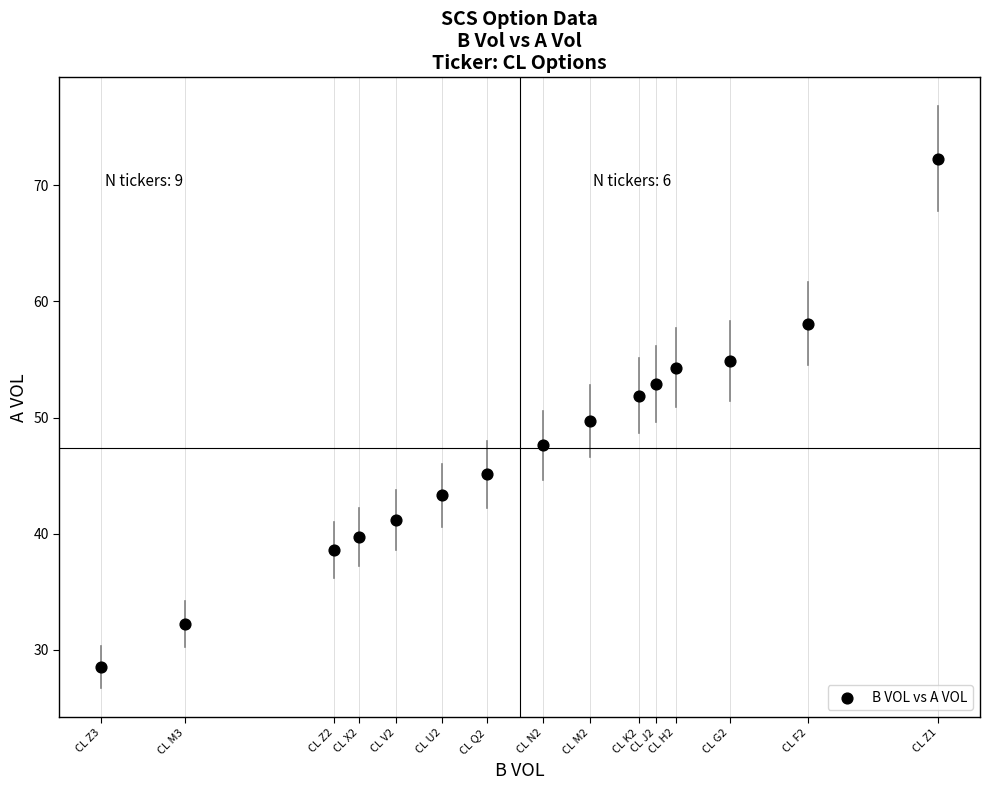

How many points are shown in the scatter plot?

15